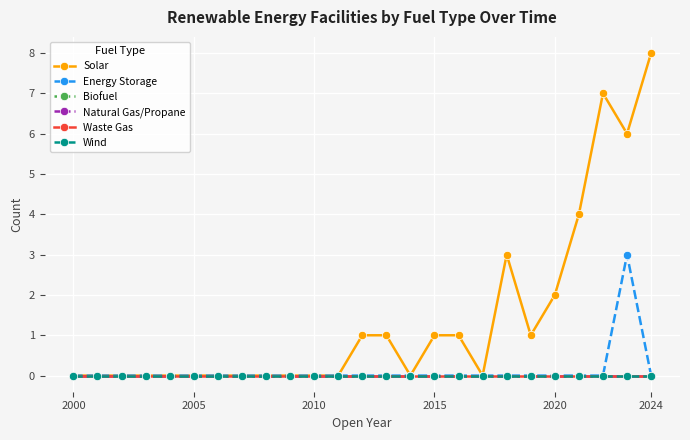

Is this an area chart (filled region under the line)?

No